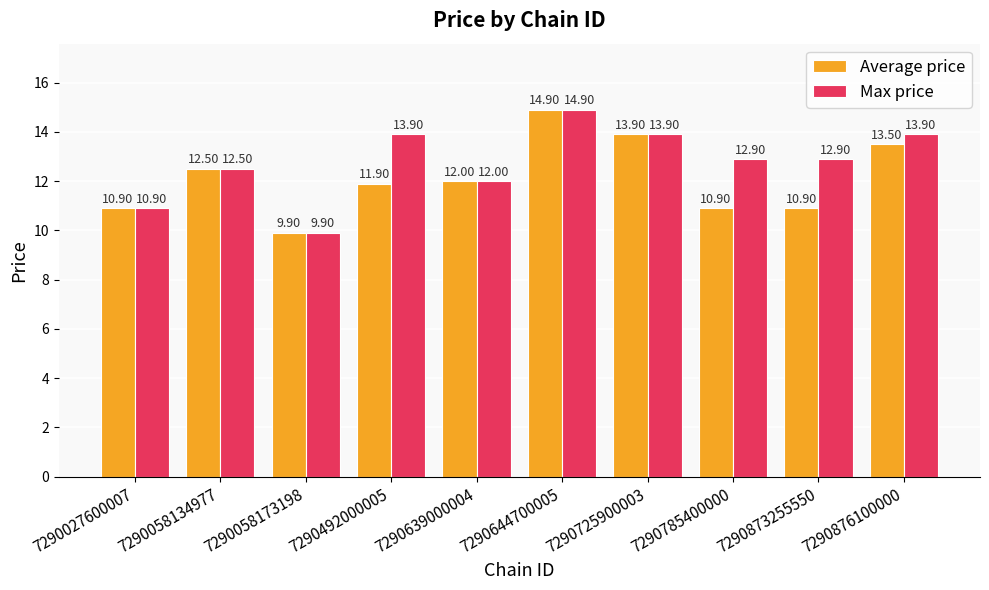

What is the value of the Max price bar at the 6th from the left?

14.9